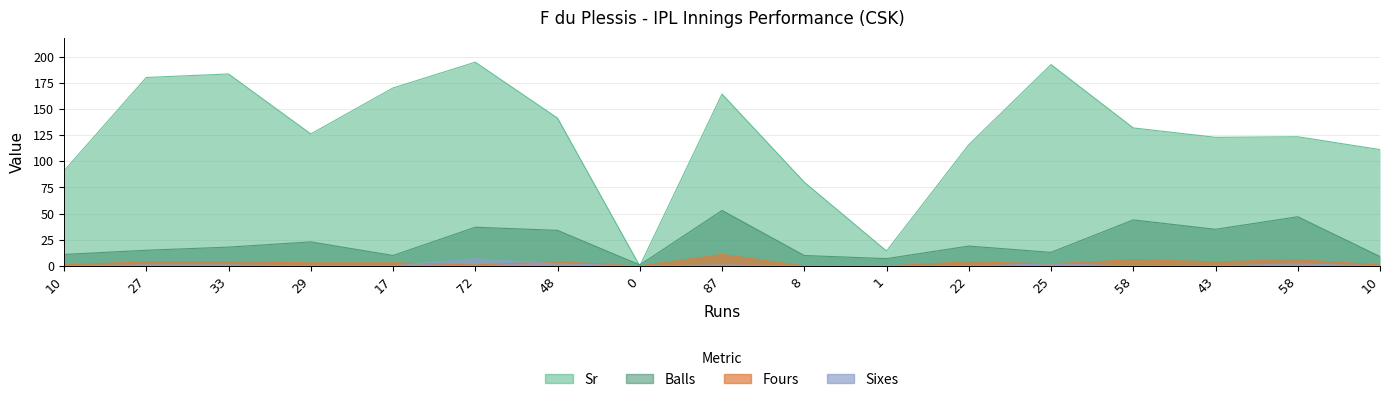

Reading right to left, list all the values displayed in this chart.

Sr: 111.1	123.4	122.8	131.8	192.3	115.8	14.3	80.0	164.2	0.0	141.2	194.6	170.0	126.1	183.3	180.0	90.9
Balls: 9.0	47.0	35.0	44.0	13.0	19.0	7.0	10.0	53.0	1.0	34.0	37.0	10.0	23.0	18.0	15.0	11.0
Fours: 1.0	6.0	4.0	6.0	2.0	4.0	0.0	0.0	11.0	0.0	4.0	1.0	3.0	3.0	4.0	4.0	1.0
Sixes: 0.0	2.0	0.0	0.0	2.0	0.0	0.0	0.0	1.0	0.0	2.0	7.0	0.0	0.0	1.0	1.0	0.0